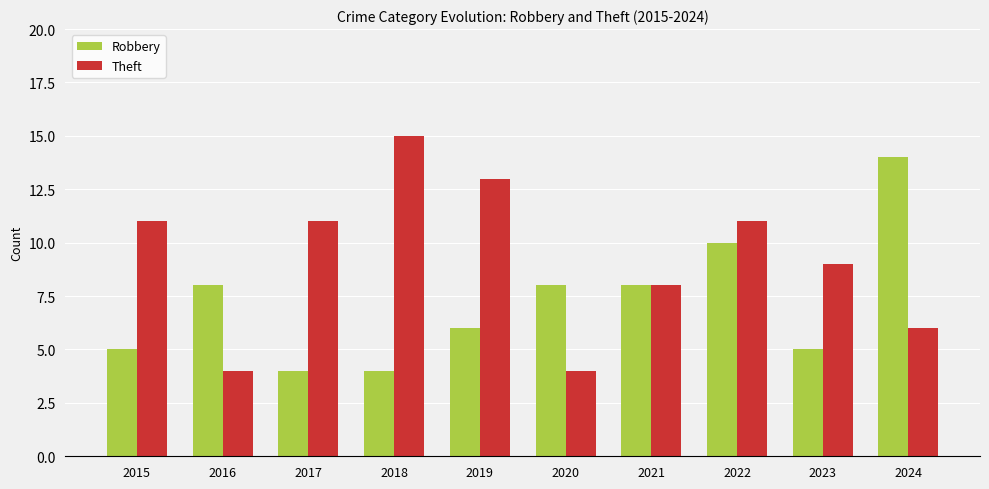

At 2018, list the series in order from largest to smallest.

Theft, Robbery